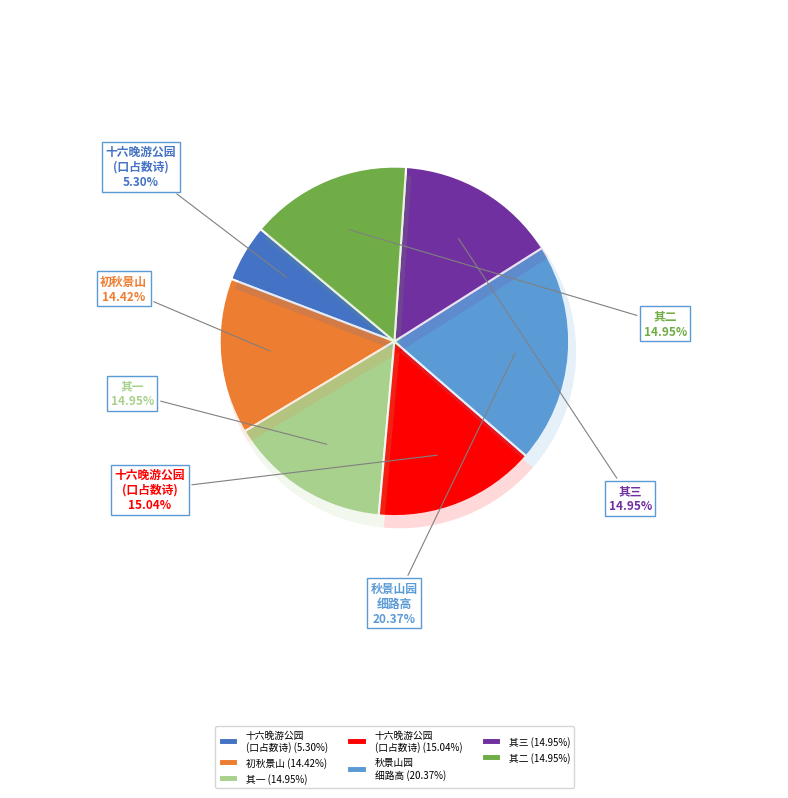

What is the change in value from 初秋景山 to 十六晚游公园，与茂笙、石秋、景山各口占数诗?

+34666